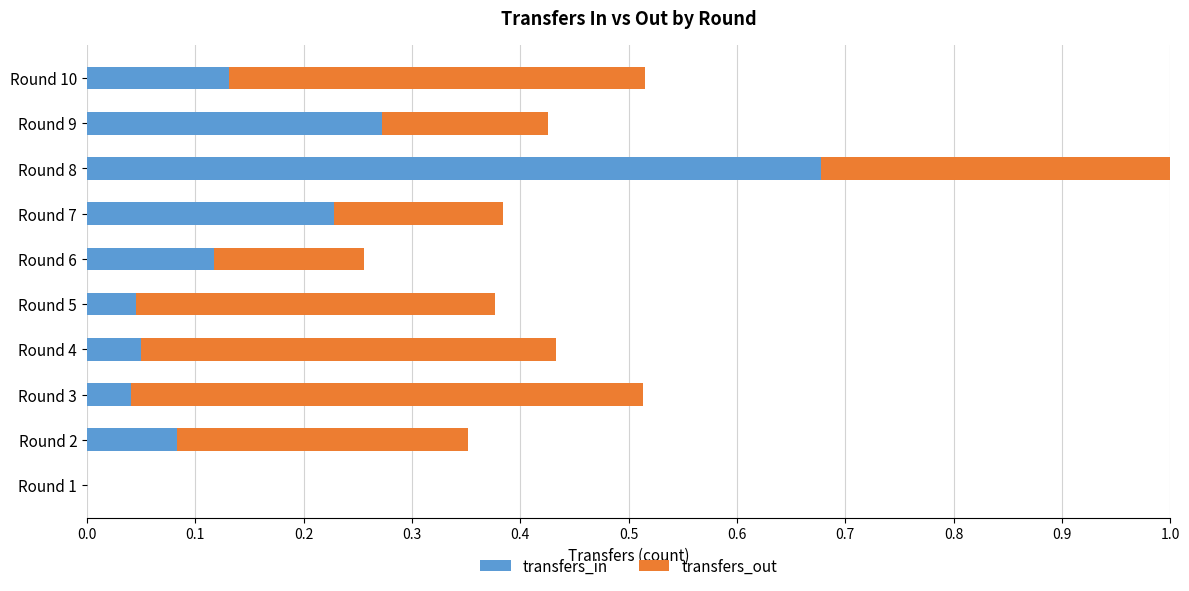

The value of transfers_in at Round 3 is 0.1. True or false?

False